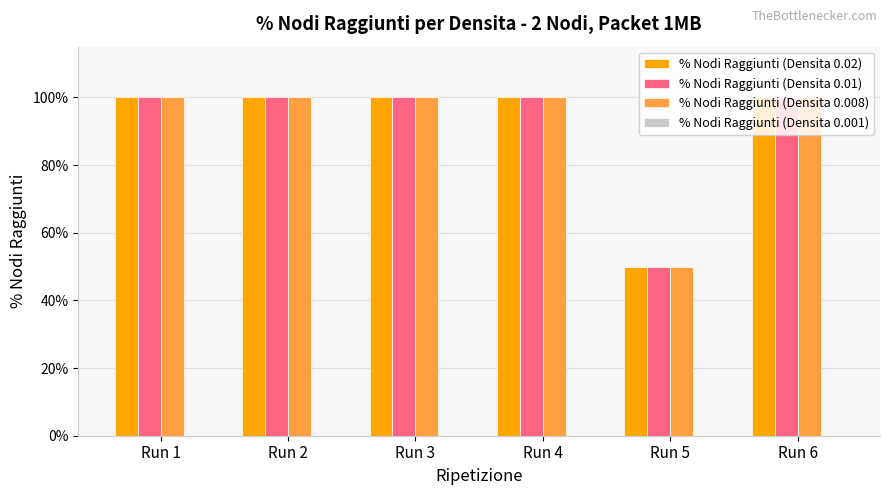

What is the difference between the second highest and minimum values in the % Nodi Raggiunti (Densita 0.01) series?

50